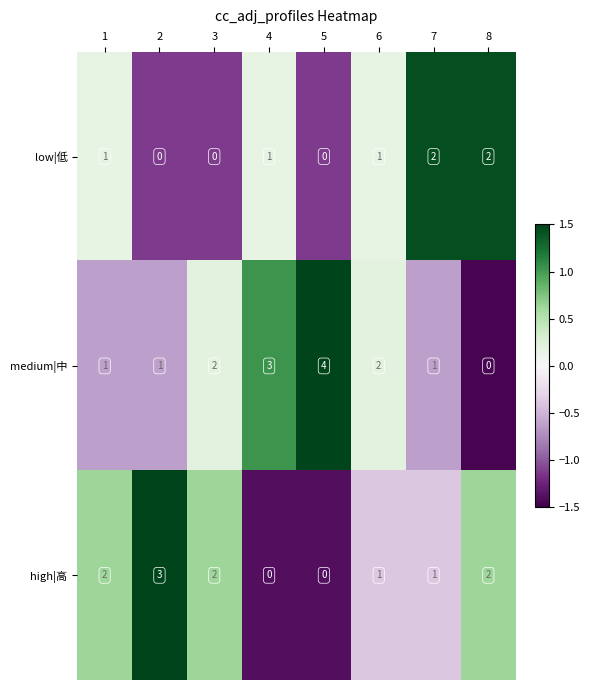

How many low|低 values are between 0 and 2?

8